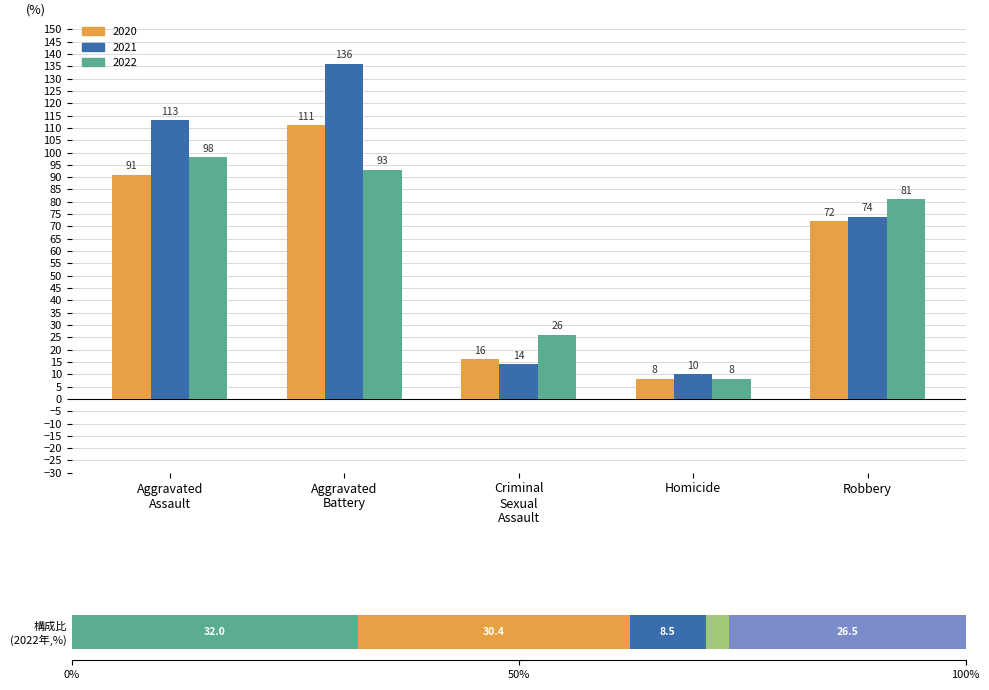

Reading left to right, transcribe all the data shown in this chart.

2020: Aggravated Assault=91	Aggravated Battery=111	Criminal Sexual Assault=16	Homicide=8	Robbery=72
2021: Aggravated Assault=113	Aggravated Battery=136	Criminal Sexual Assault=14	Homicide=10	Robbery=74
2022: Aggravated Assault=98	Aggravated Battery=93	Criminal Sexual Assault=26	Homicide=8	Robbery=81